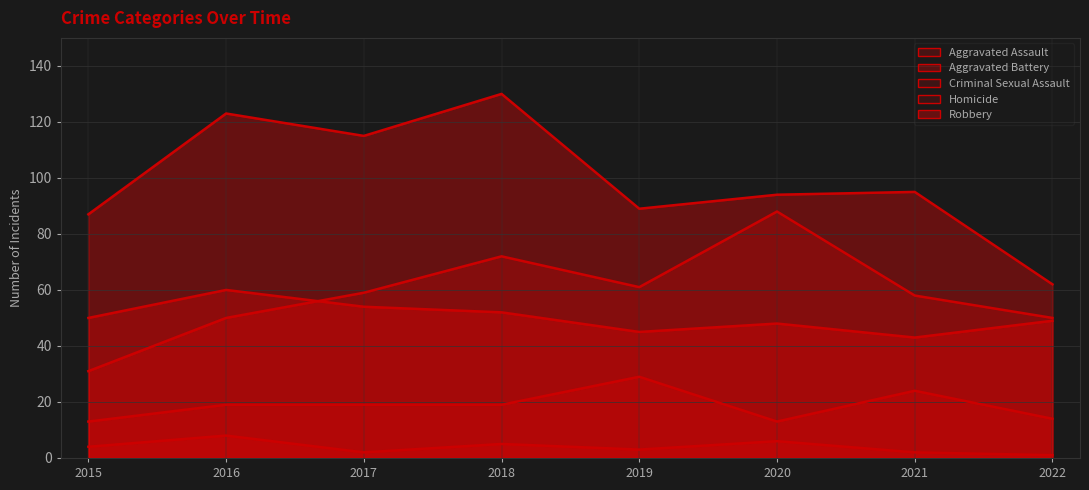

What is the average value of the Robbery series?

99